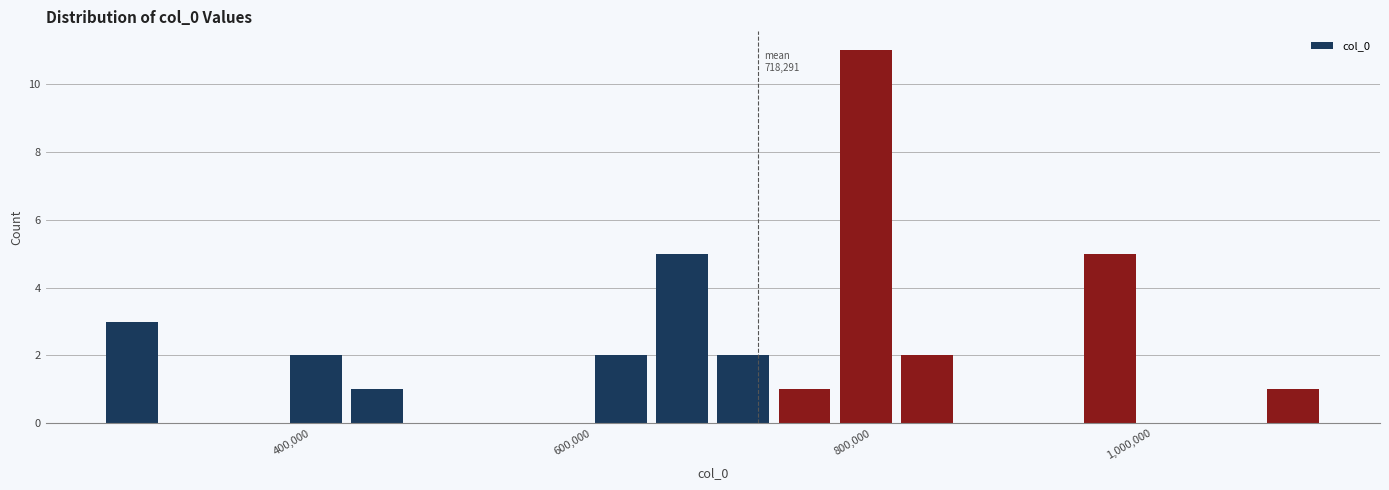

Read against the x-axis, roughly where is the centre of the tallest bar?

800000